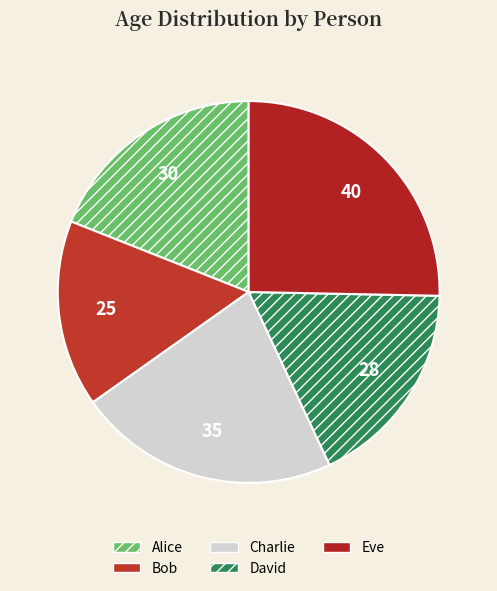

To the nearest percent, what is the difference between the largest and smallest slice percentages?

9%